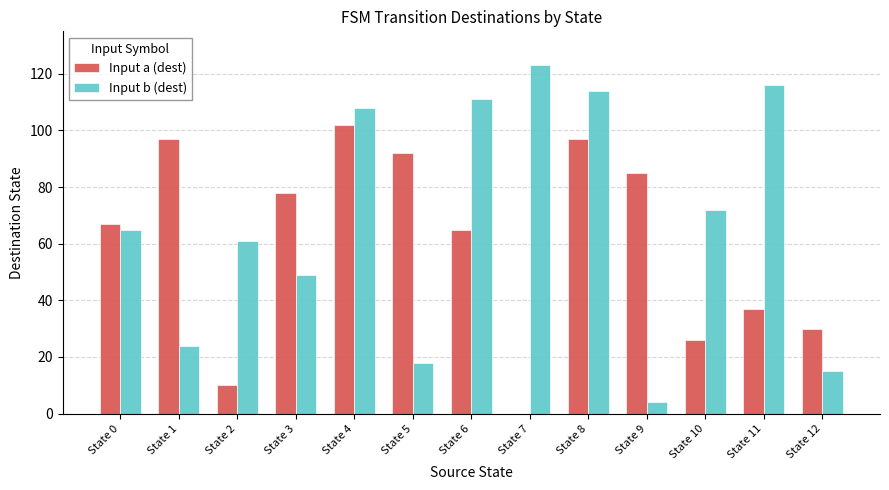

What is the sum of all Input a (dest) values?

786